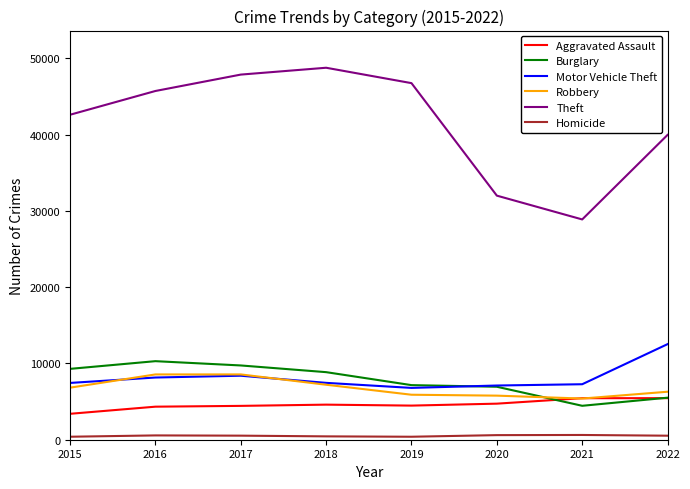

What is the difference between the maximum and minimum values in the Robbery series?

3163